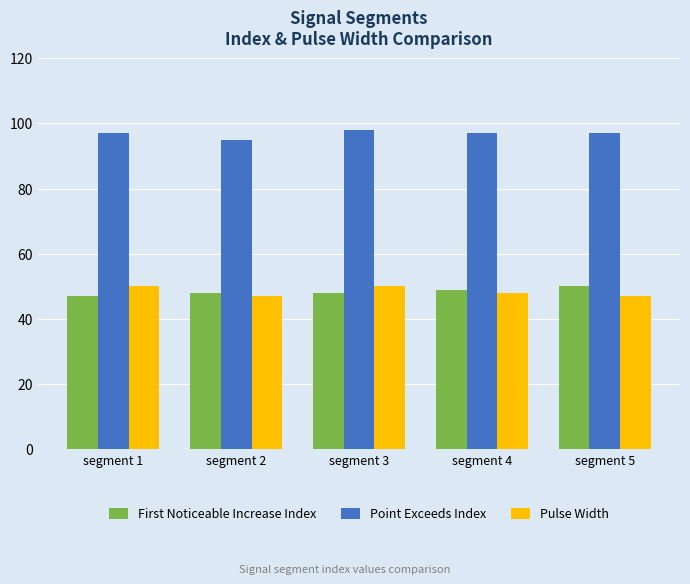

Rank the series at segment 5 from lowest to highest value.

Pulse Width, First Noticeable Increase Index, Point Exceeds Index